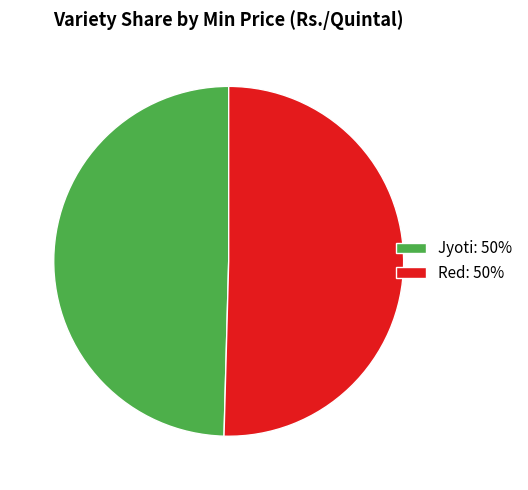

What is the ratio of the value at Red: 50% to the value at Jyoti: 50%?

1.0